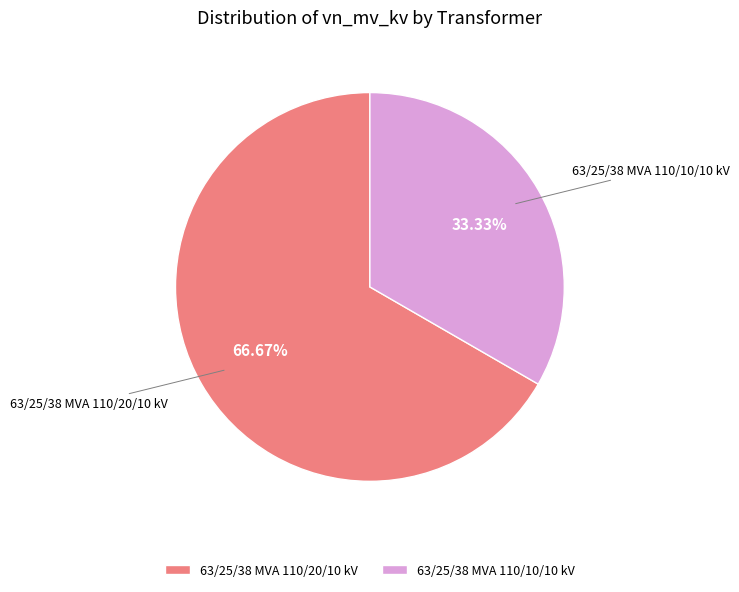

What is the ratio of the value at 63/25/38 MVA 110/20/10 kV to the value at 63/25/38 MVA 110/10/10 kV?

2.0